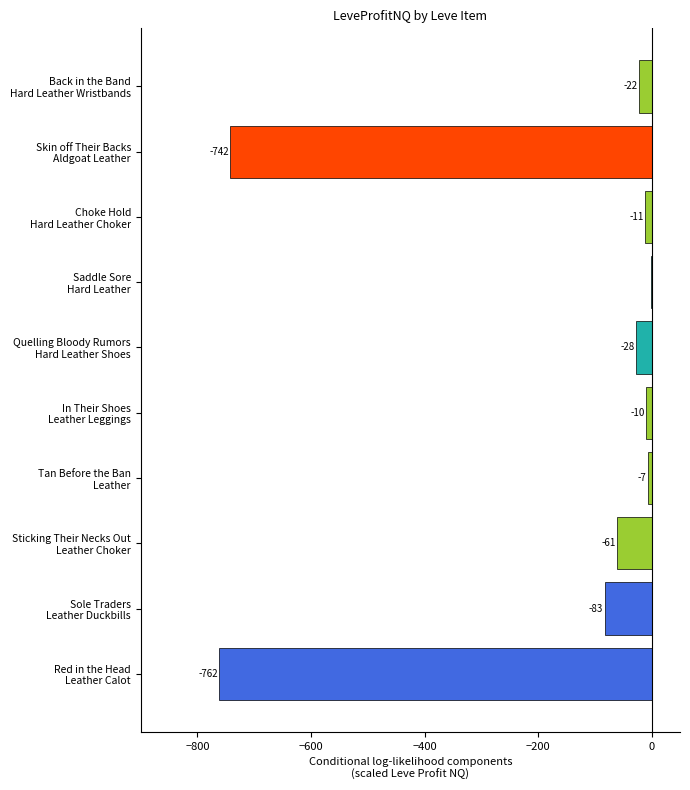

What is the sum of all values?

-1727